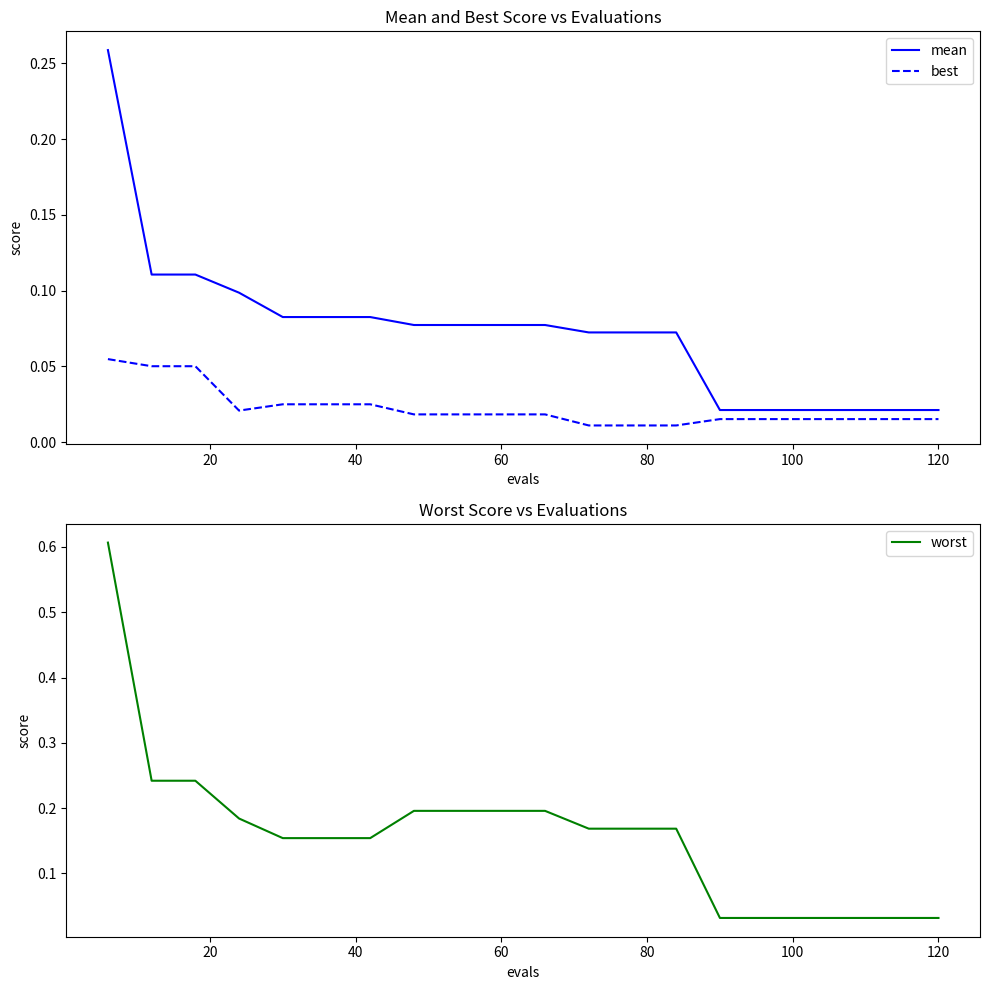

True or false: best and mean intersect in this chart.

False